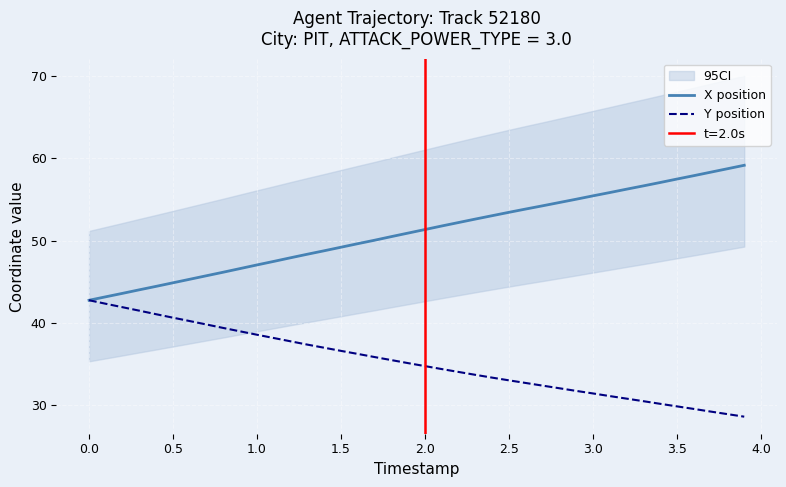

What is the minimum value for X position?

42.8